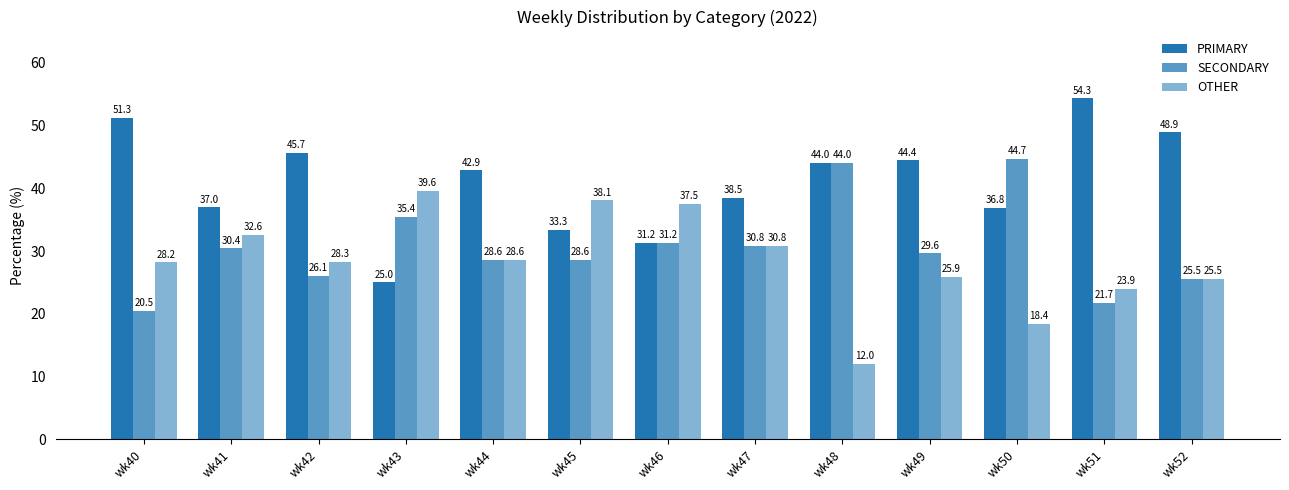

What is the difference between the second highest and minimum values in the SECONDARY series?

23.5